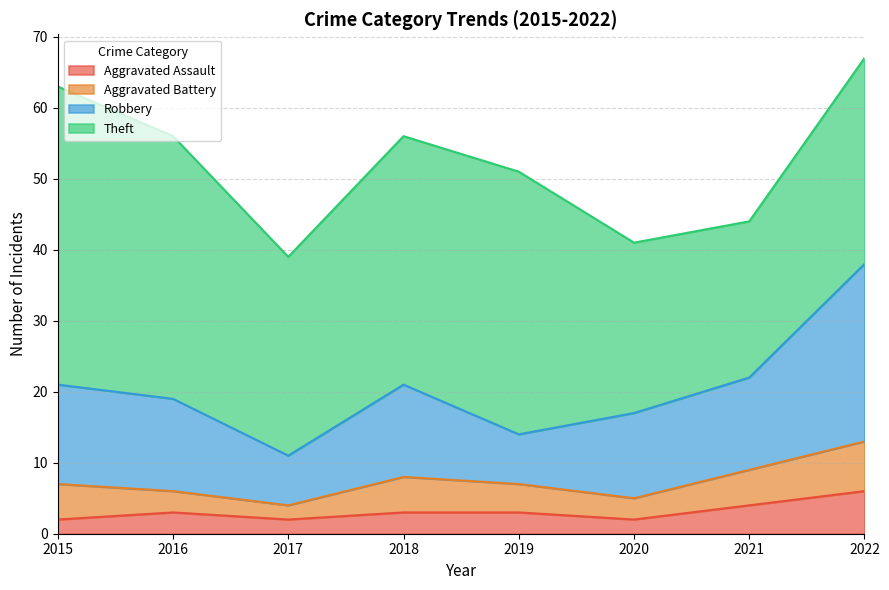

Which label corresponds to the smallest value in the chart?

2015